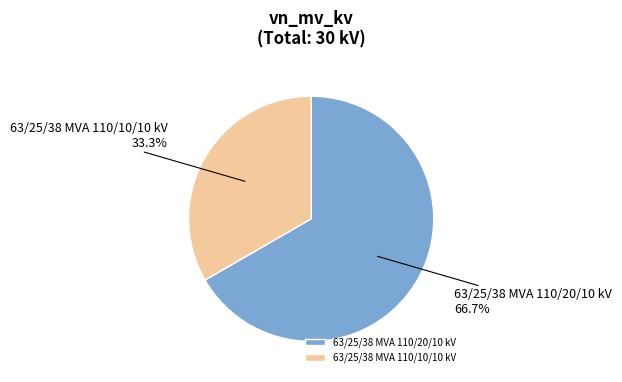

To the nearest percent, what percentage of the pie is 63/25/38 MVA 110/10/10 kV?

33%